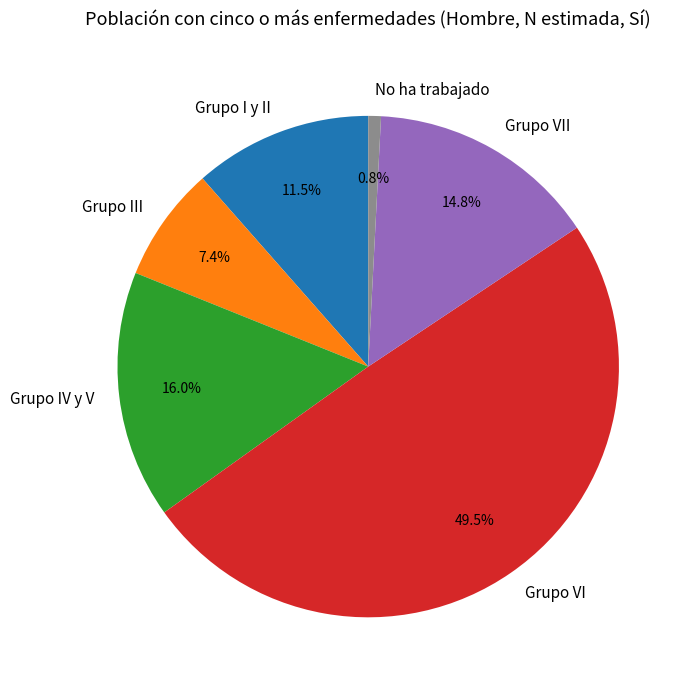

How many segments does this pie chart have?

6